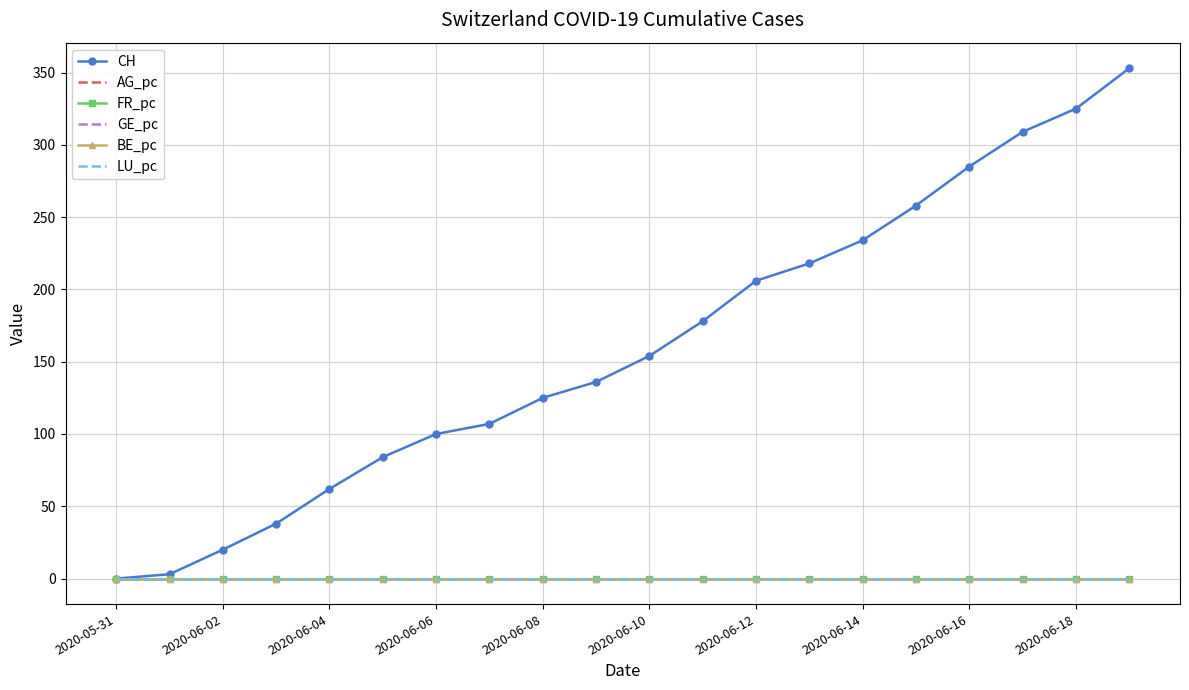

Which series has the largest total across all categories?

CH